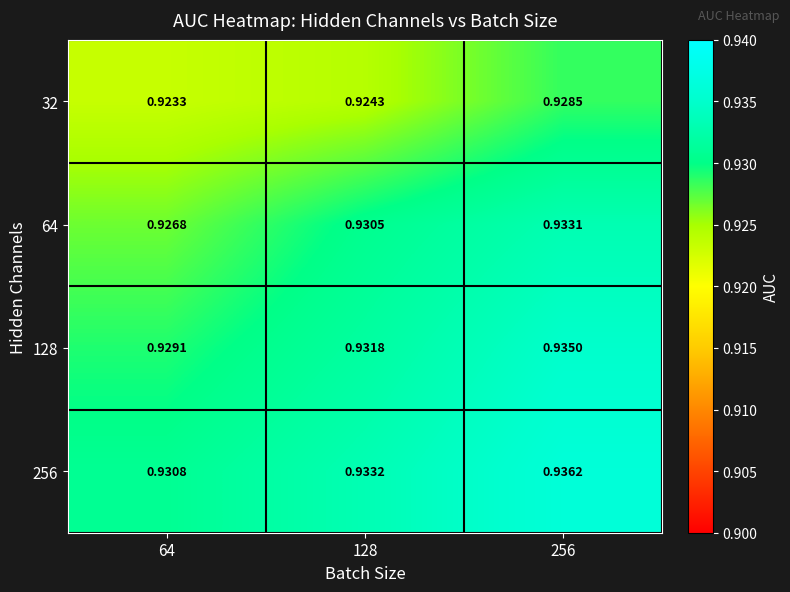

Is the value of 256 at 128 greater than the value of 128 at 64?

Yes